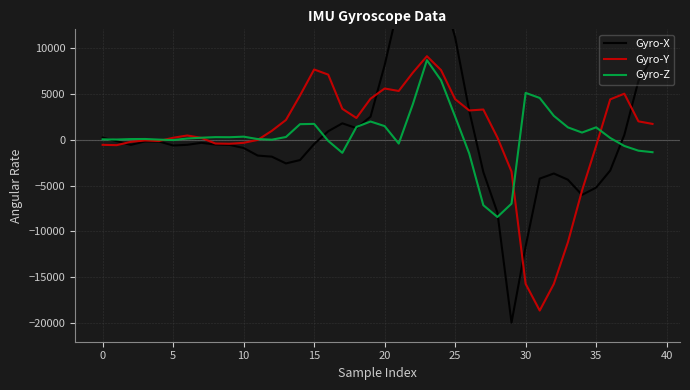

What is the minimum value for Gyro-Y?

-18609